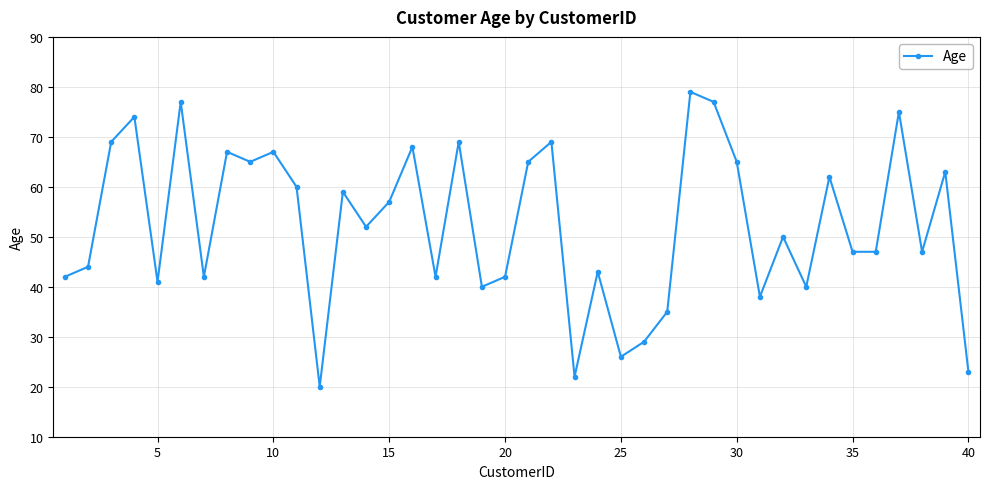

What is the difference between the maximum and minimum values?

59